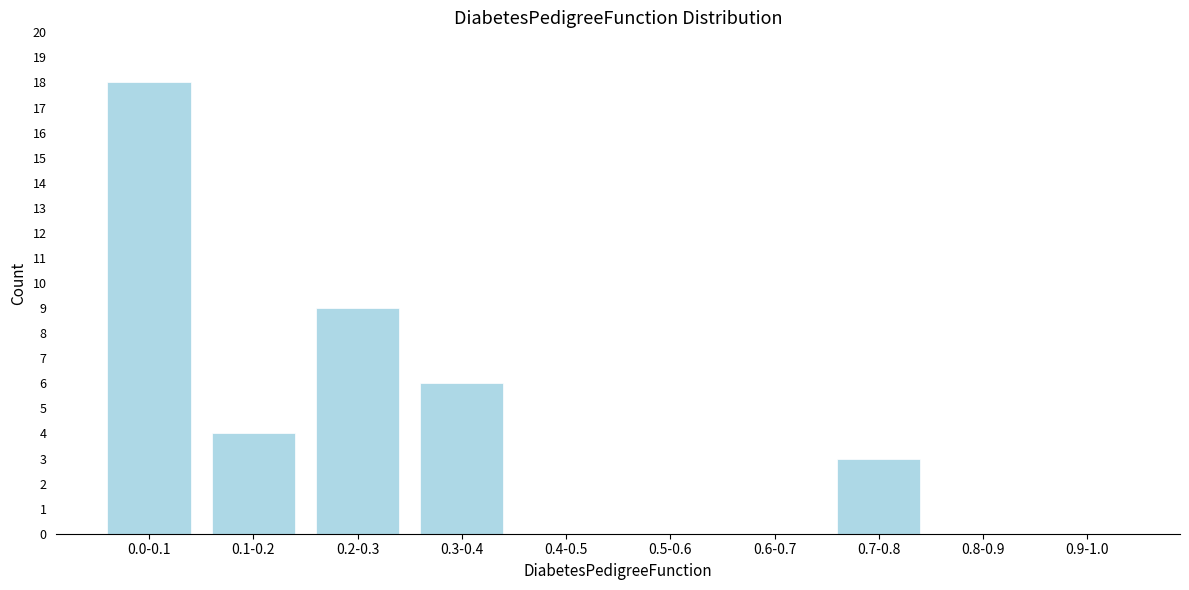

Reading left to right, extract all data points from this chart.

0.0-0.1=18	0.1-0.2=4	0.2-0.3=9	0.3-0.4=6	0.4-0.5=0	0.5-0.6=0	0.6-0.7=0	0.7-0.8=3	0.8-0.9=0	0.9-1.0=0